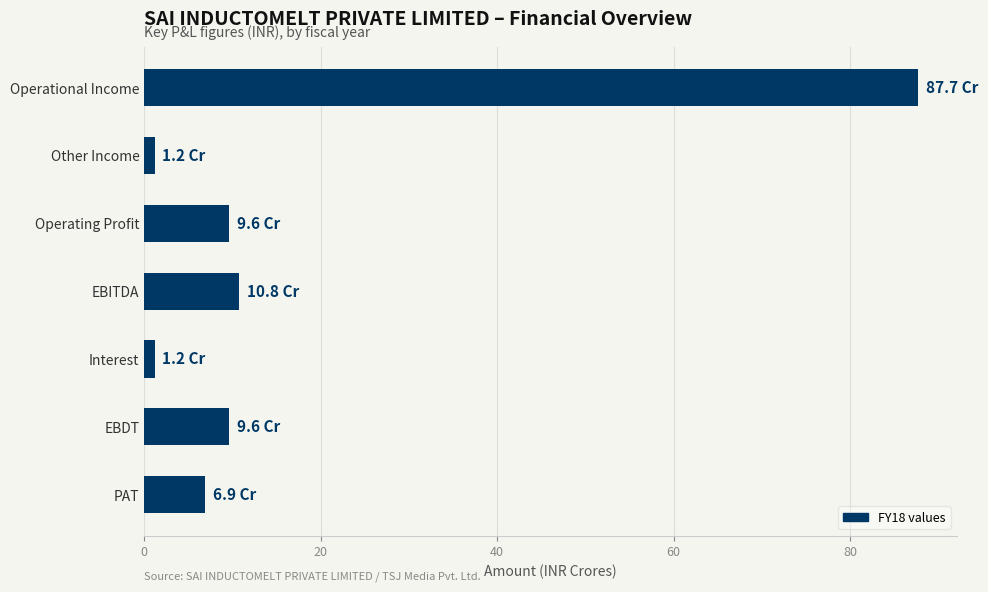

Which has a higher value, PAT or Interest?

PAT